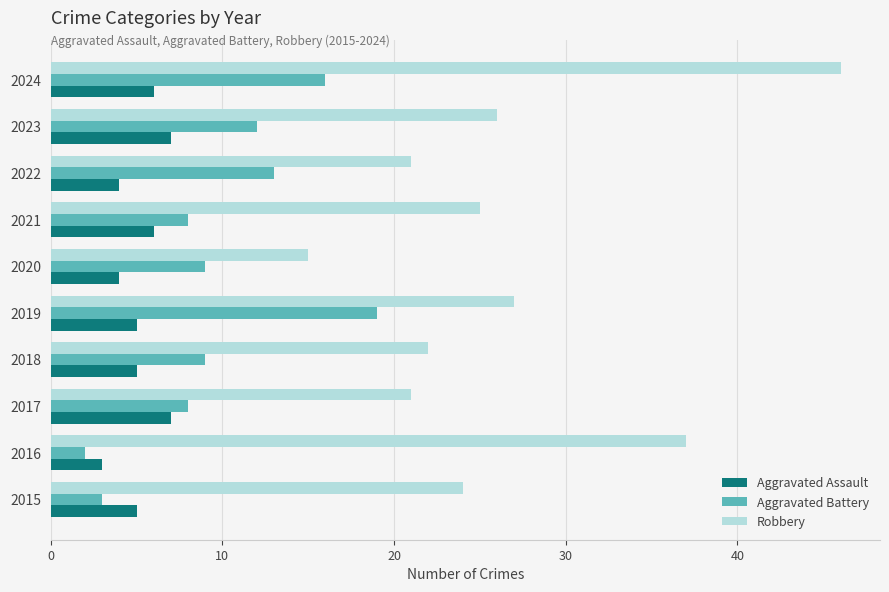

Is it true that Aggravated Battery equals 9 at 2020?

True